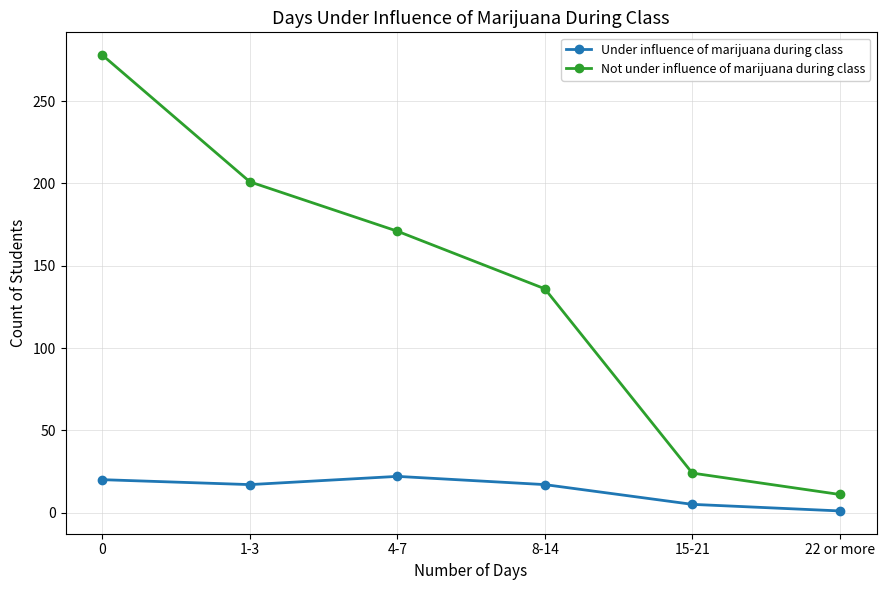

The Not under influence of marijuana during class series shows 11 at 22 or more. True or false?

True